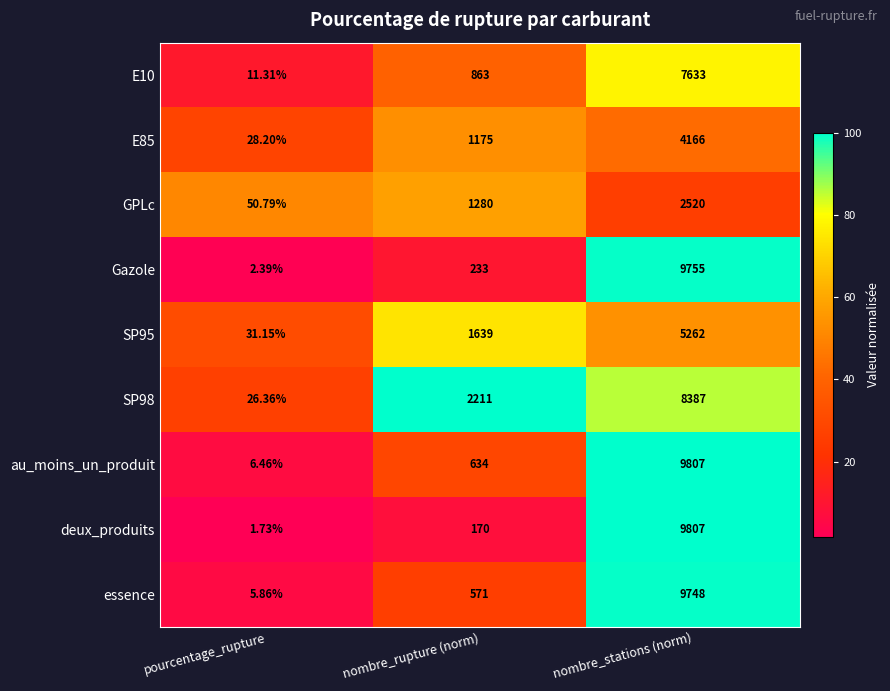

Which series changed the most between nombre_rupture (norm) and nombre_stations (norm)?

deux_produits